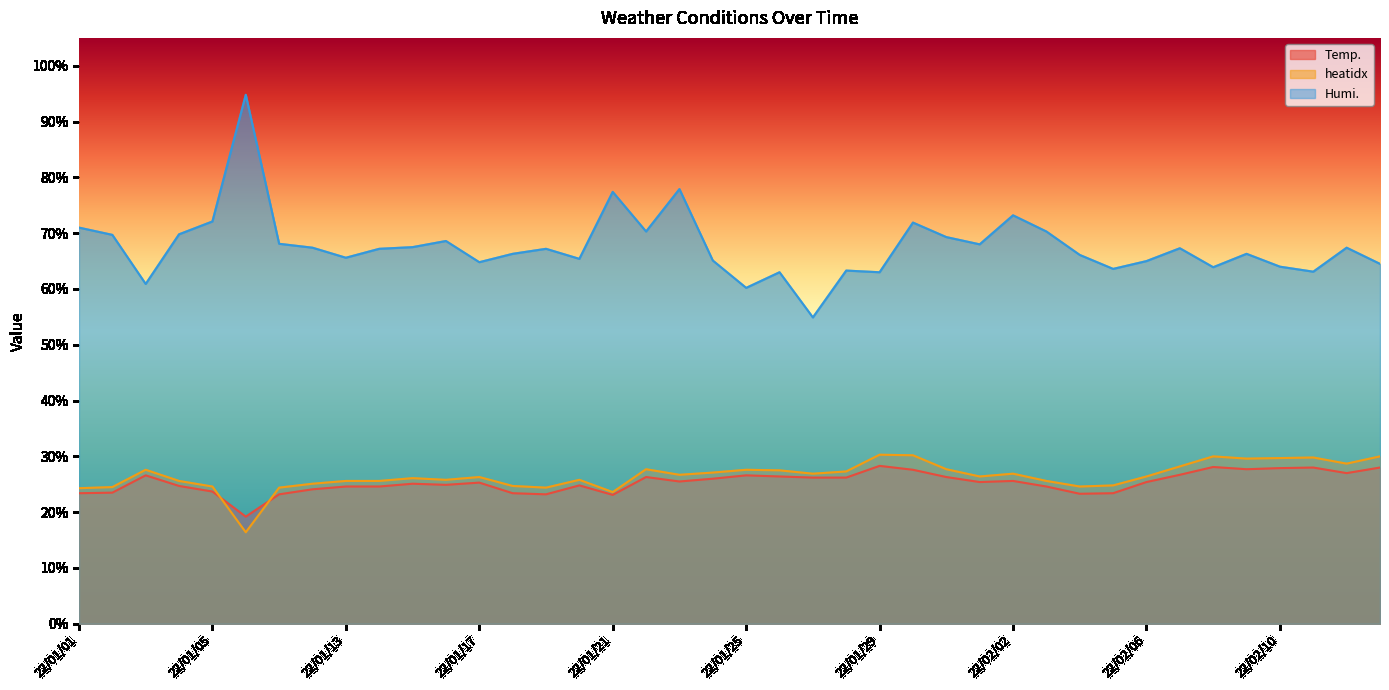

Which category has the highest value in the Humi. series?

22/01/06